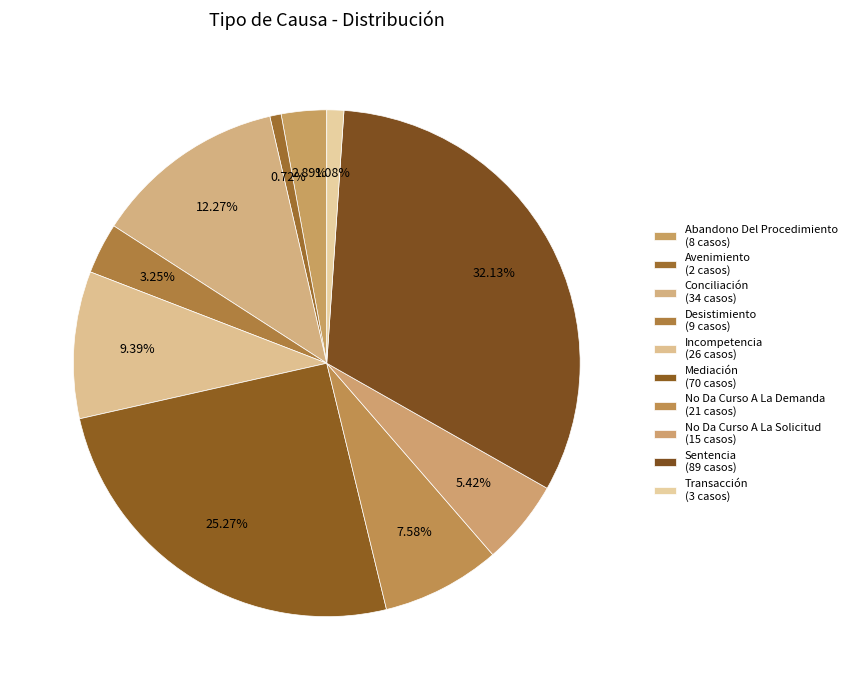

How many segments does this pie chart have?

10